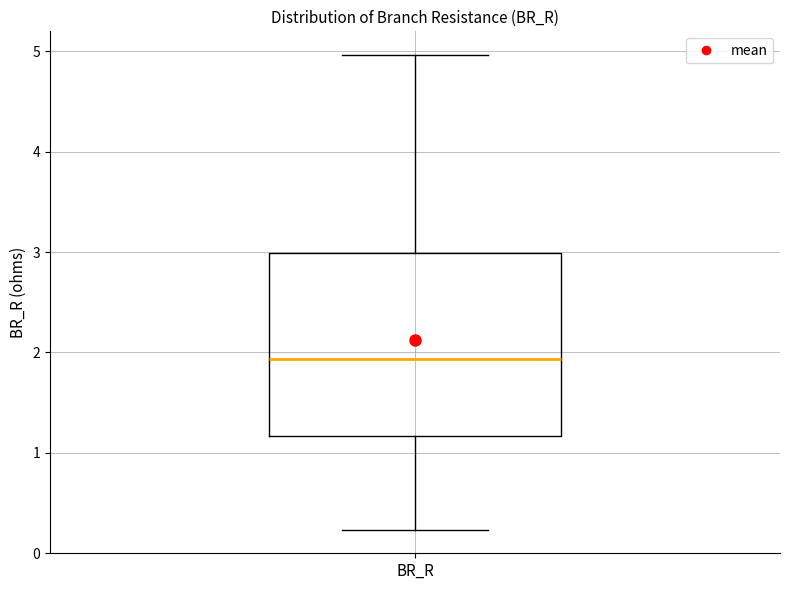

Where does the upper whisker of the box for BR_R end on the y-axis? The values are not printed on the chart, so give them approximately, as read against the axis.

5.0